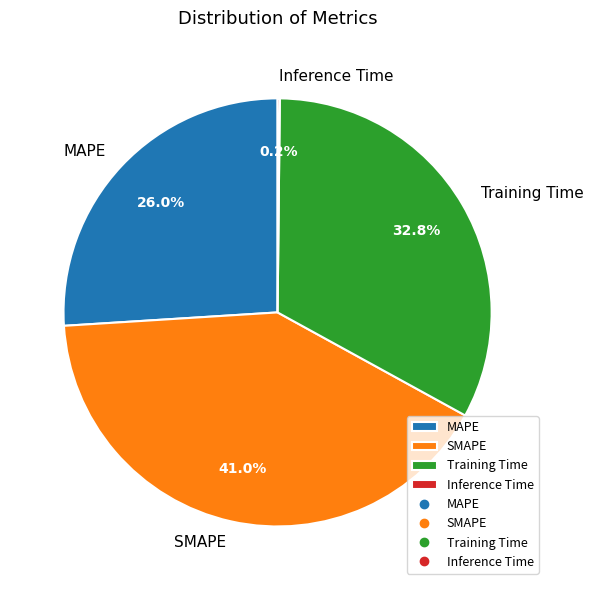

Approximately how many times larger is the value at MAPE compared to Training Time?

0.8